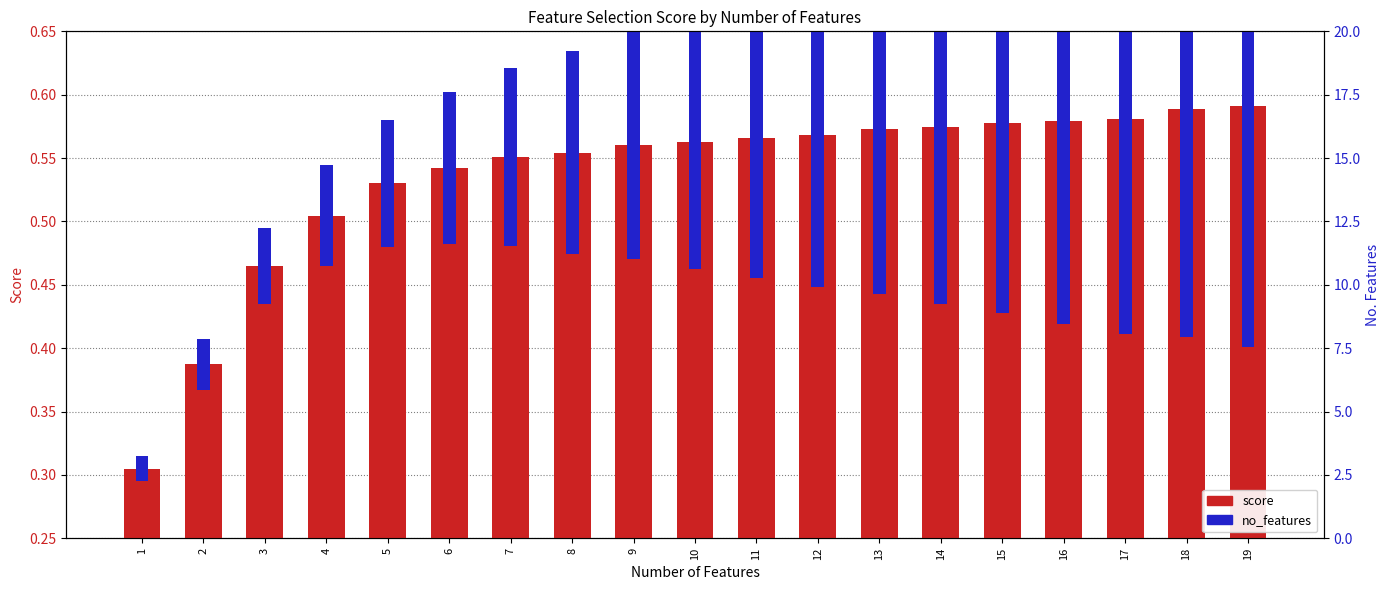

List the series in order of their peak value, highest first.

score, no_features